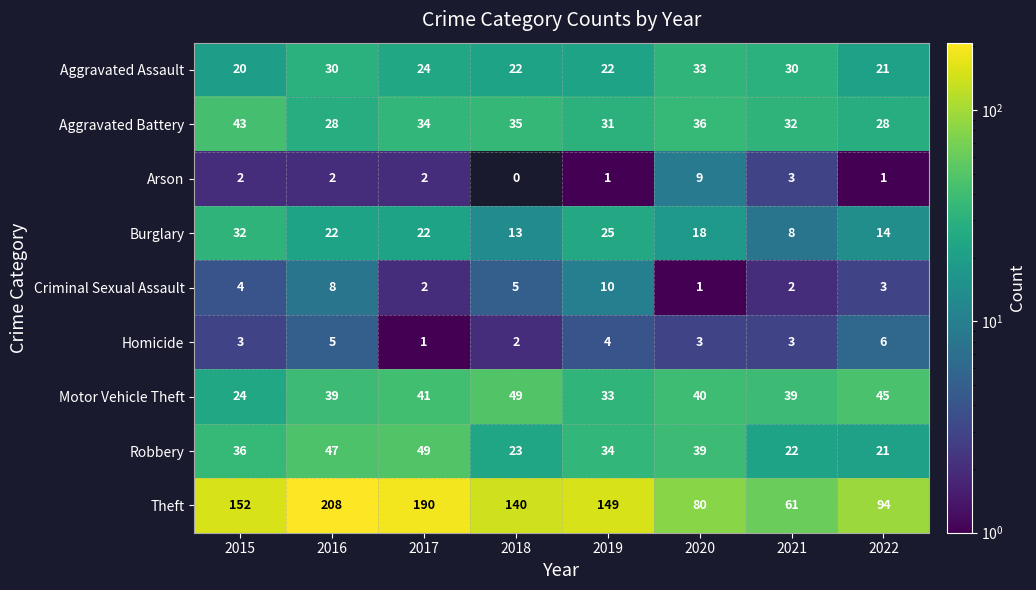

Count the Homicide values in the range 3 to 5.

5